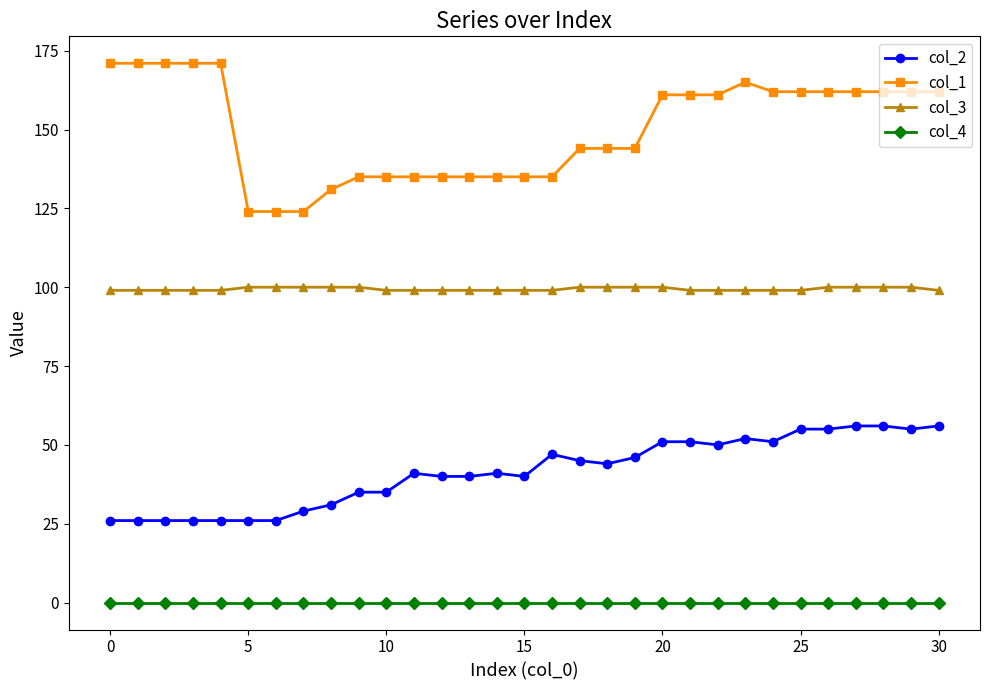

Does the chart display data point markers on the line(s)?

Yes